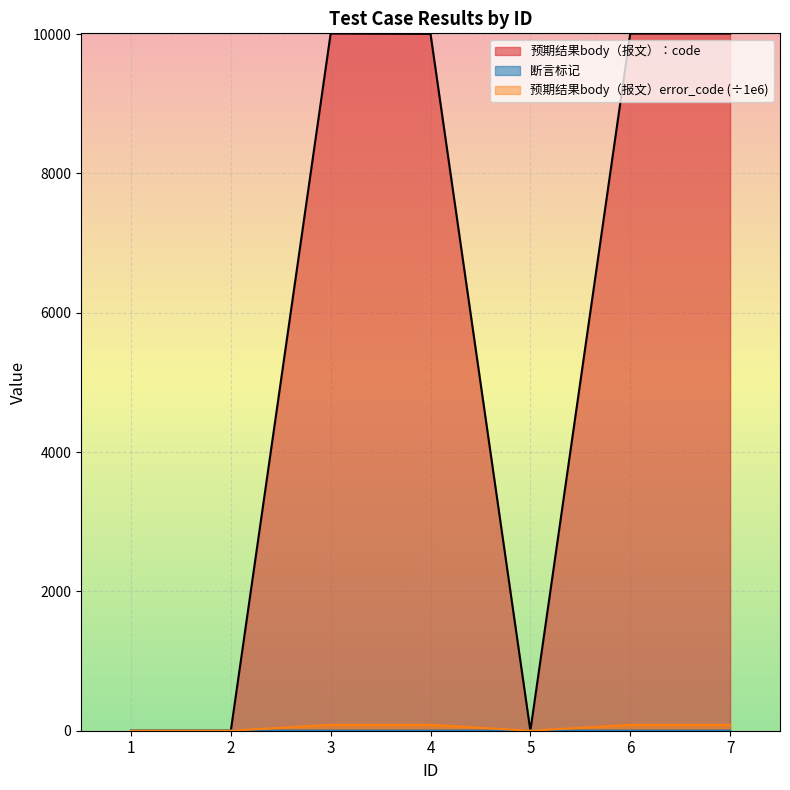

What is the value of the 断言标记 point at the 4th from the left?

2.0